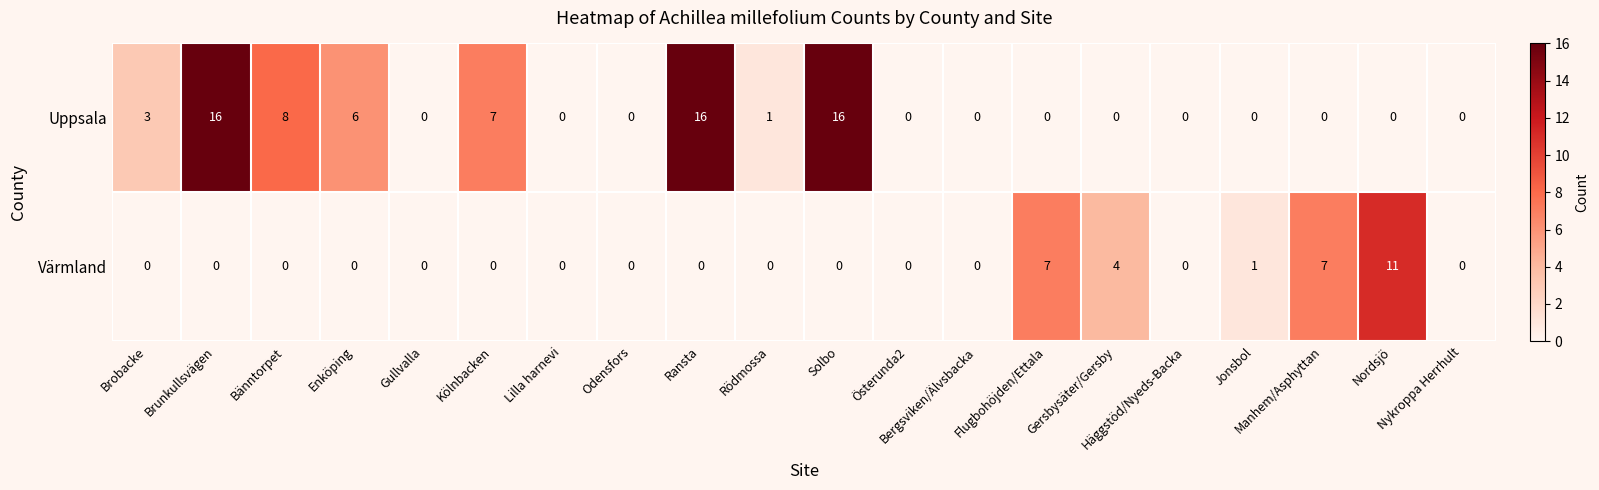

What is the sum of all Värmland values?

30